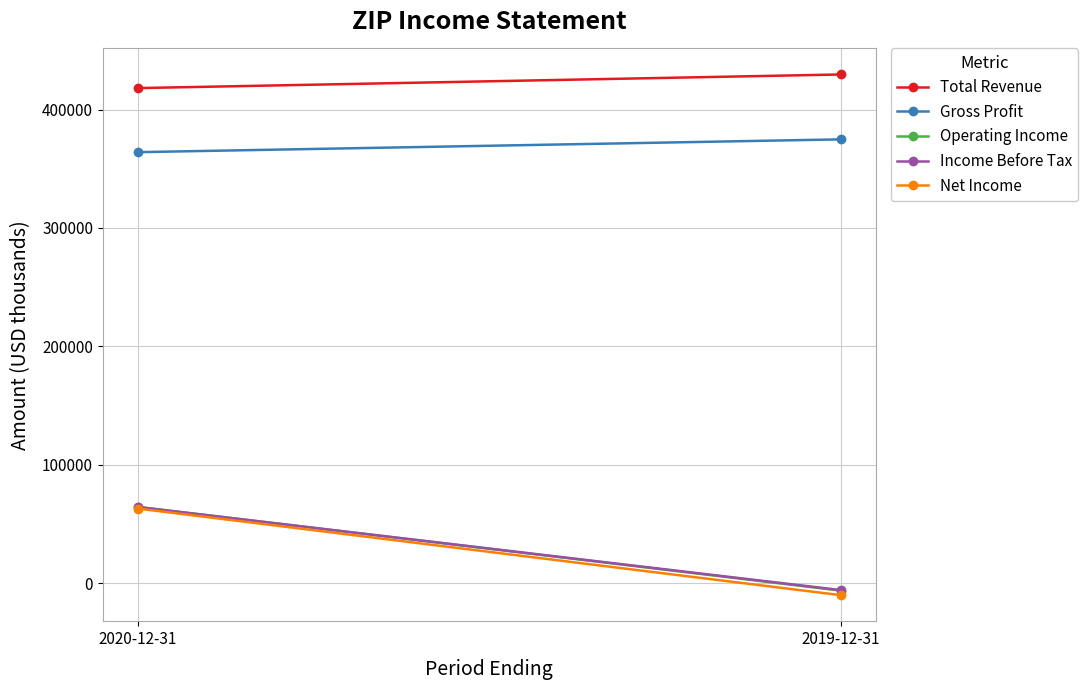

What is the label of the 1st point from the right?

2019-12-31